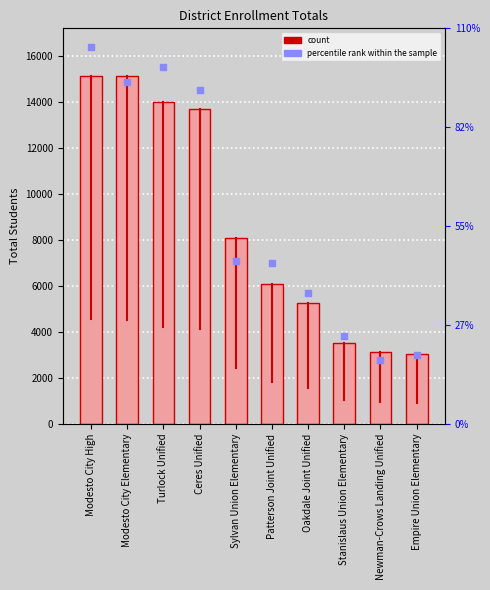

At which category is the sum across all series the highest?

Modesto City High